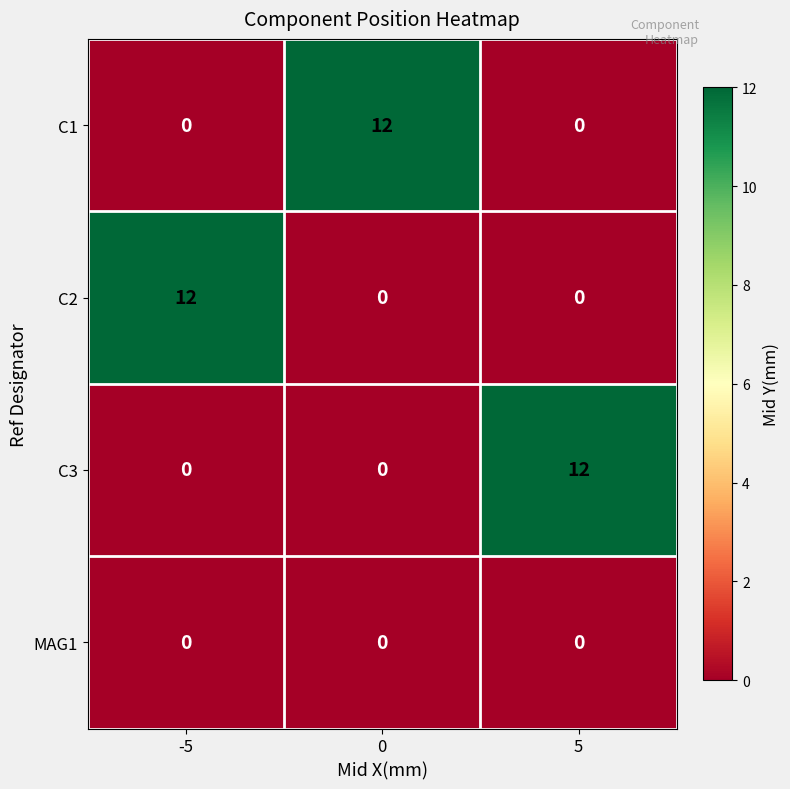

At which label does C2 reach its peak?

-5